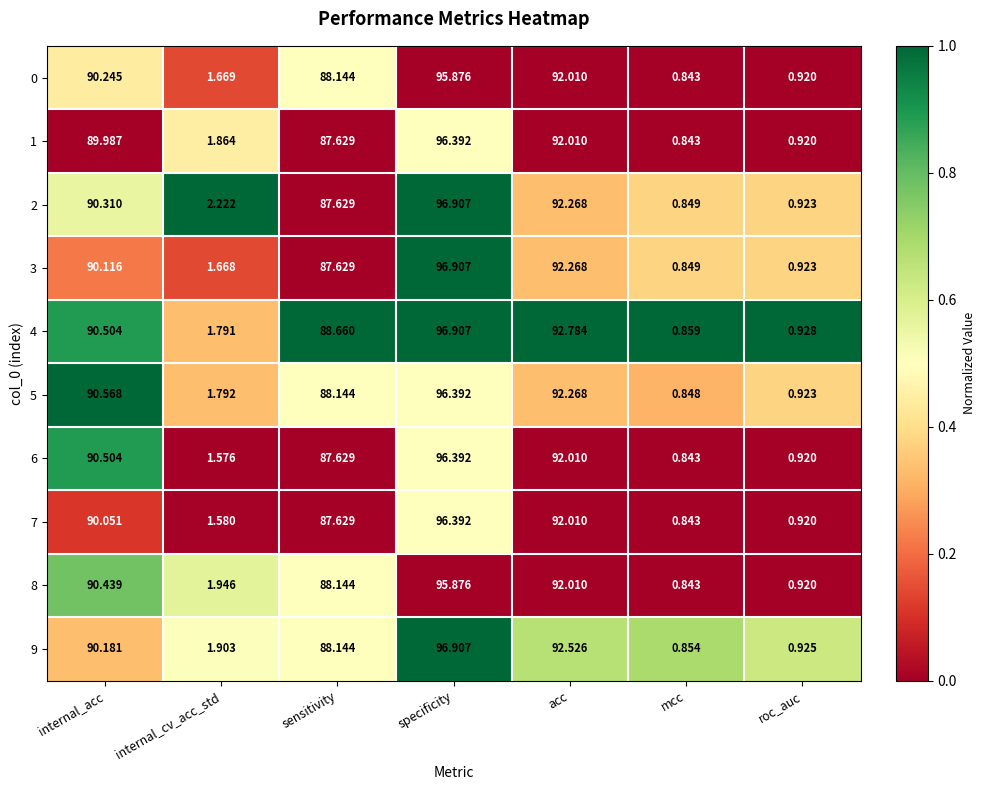

What is the total value across all series at mcc?

8.5